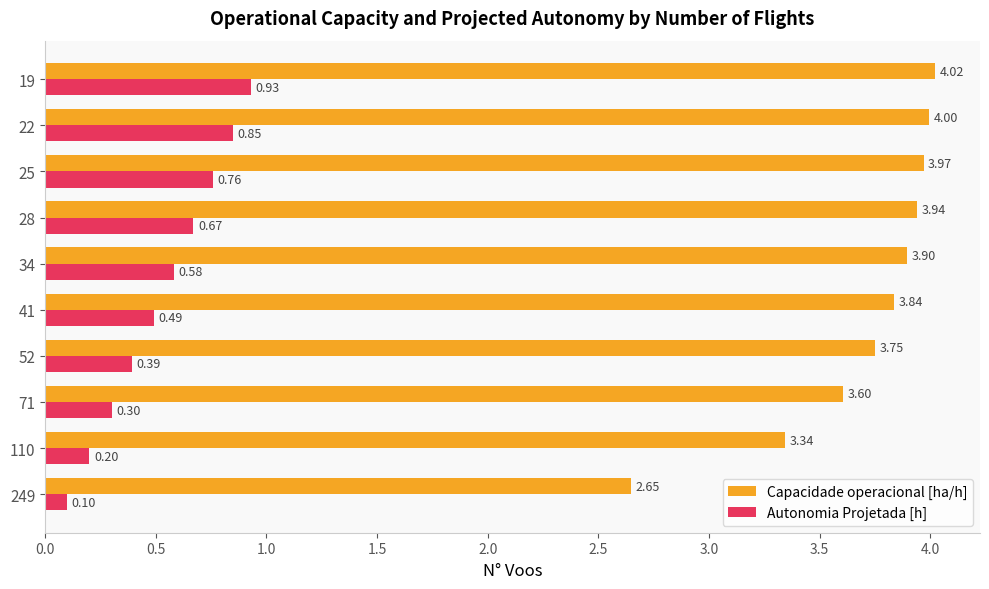

What are all the series names shown in the legend?

Capacidade operacional [ha/h], Autonomia Projetada [h]